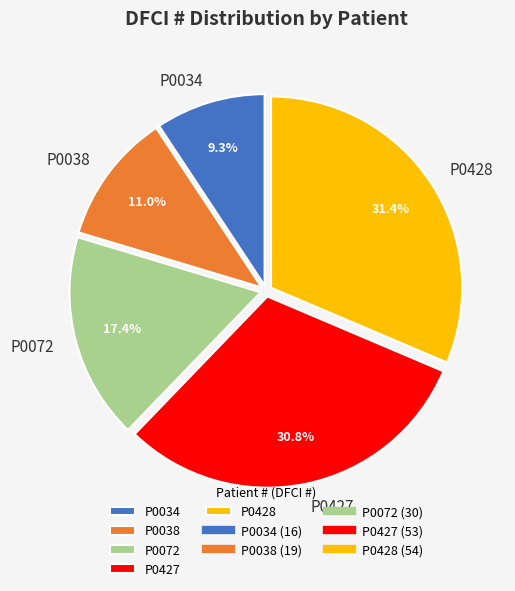

Is there a majority slice in this chart?

No